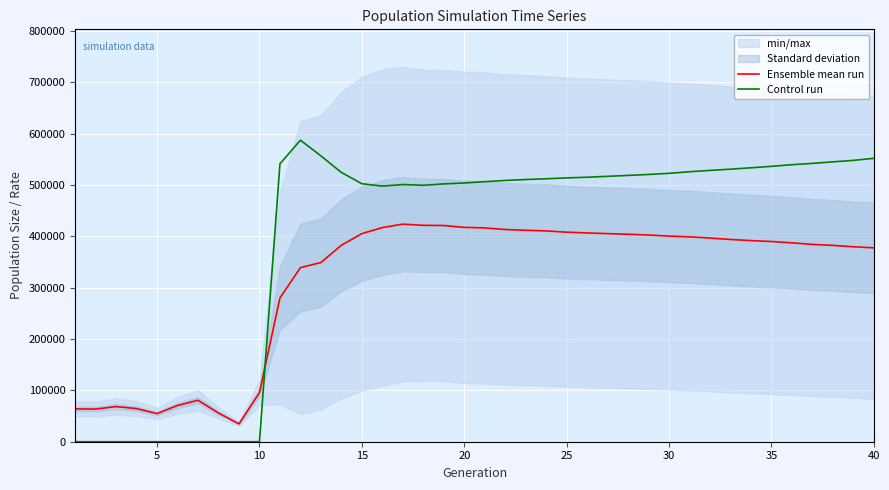

What is the minimum value for Ensemble mean run?

34720.5